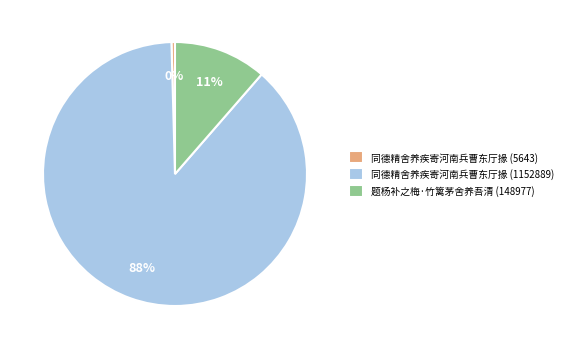

Rank the categories by value from highest to lowest.

同德精舍养疾寄河南兵曹东厅掾 (1152889), 题杨补之梅·竹篱茅舍养吾清 (148977), 同德精舍养疾寄河南兵曹东厅掾 (5643)